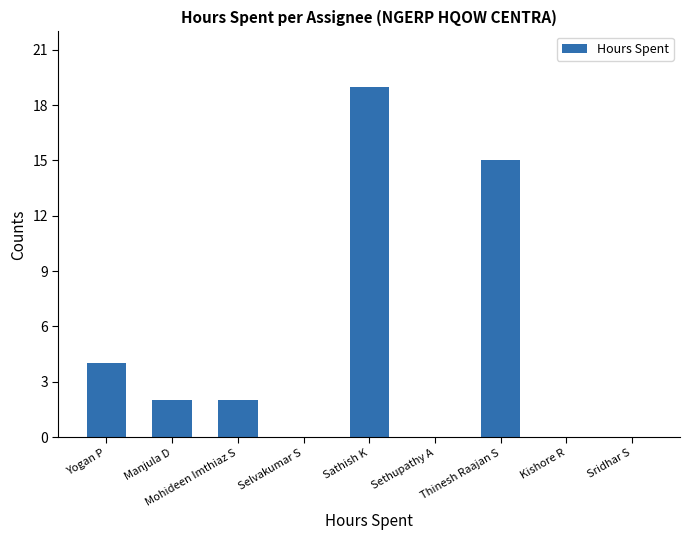

What is the sum of all values?

42